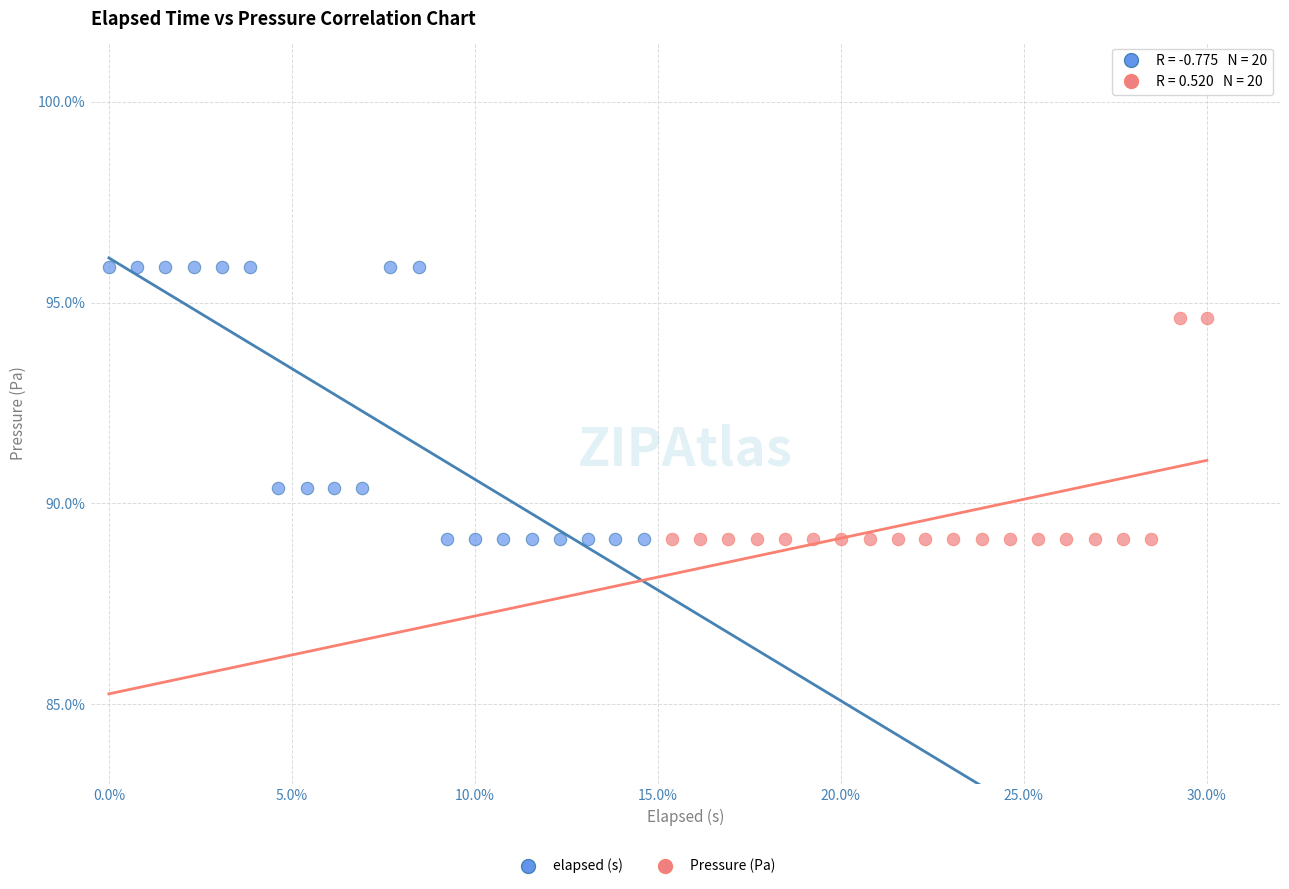

Which series contains the highest Y value?

elapsed (s)